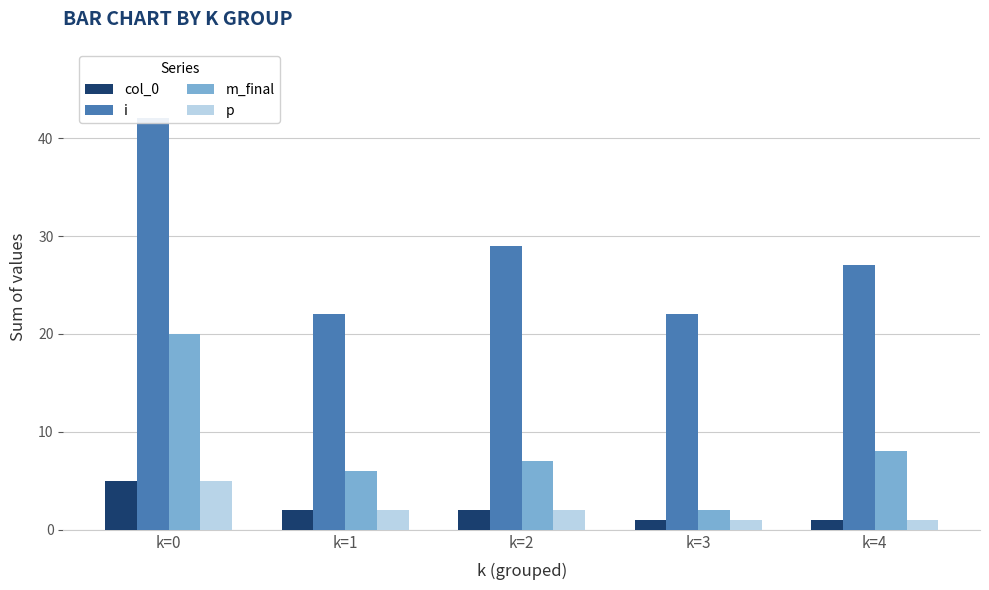

The i series shows 29 at k=2. True or false?

True